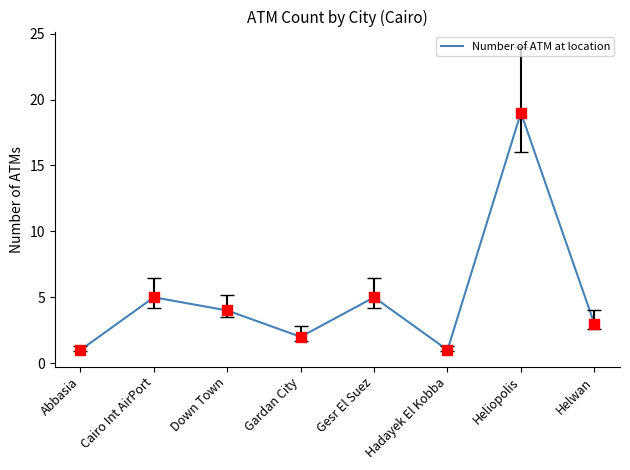

What is the ratio of the value at Gardan City to the value at Gesr El Suez?

0.4